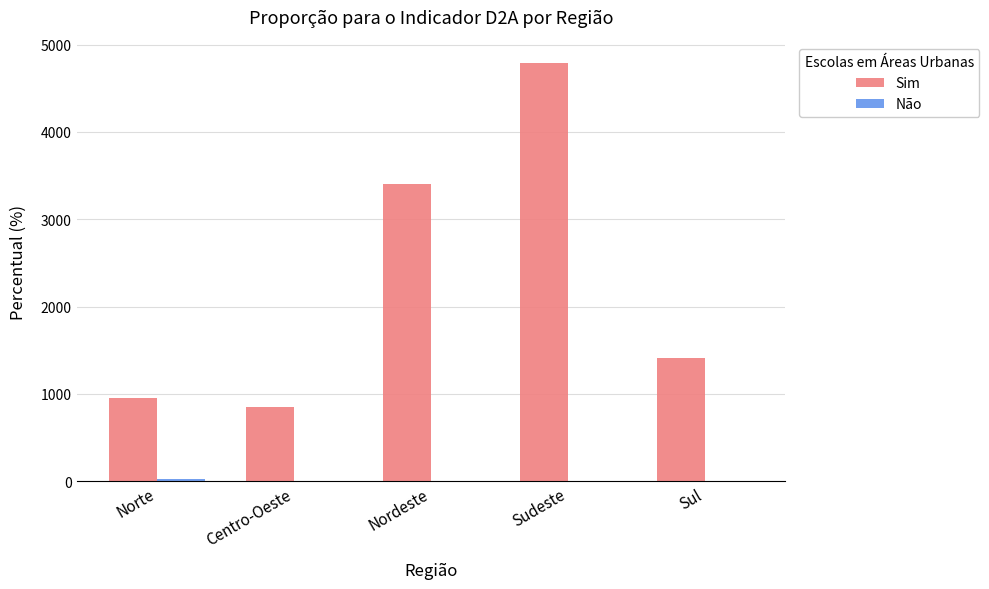

True or false: Sim has a value of 3408.4 at Nordeste.

True